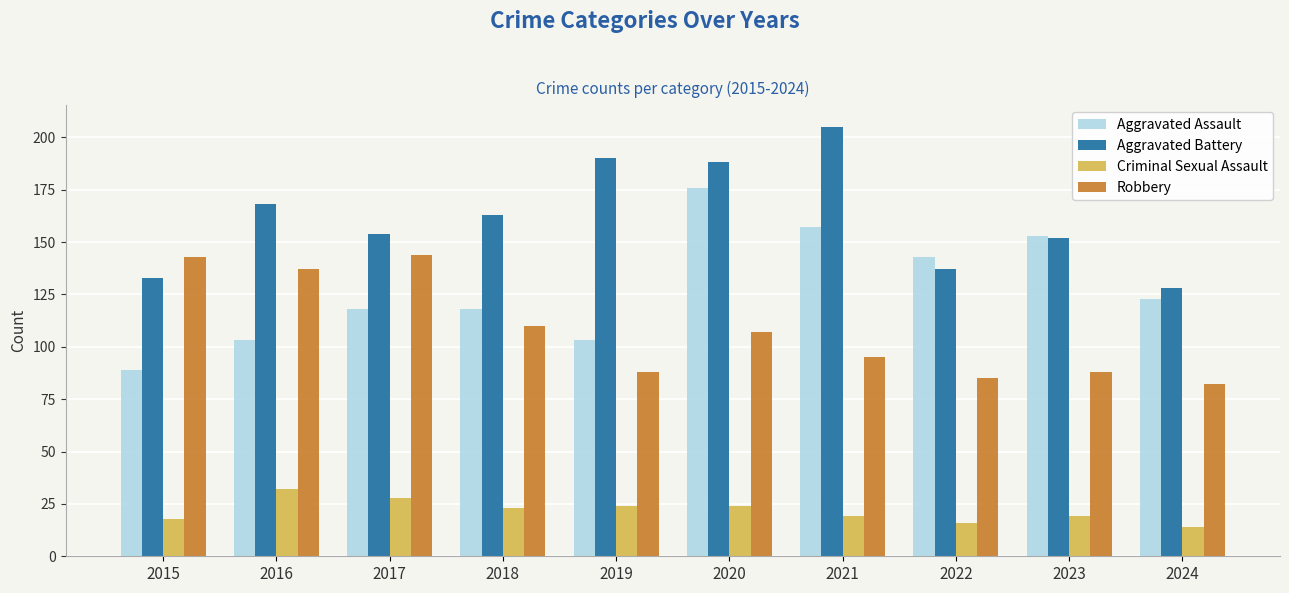

At 2016, list the series in order from smallest to largest.

Criminal Sexual Assault, Aggravated Assault, Robbery, Aggravated Battery